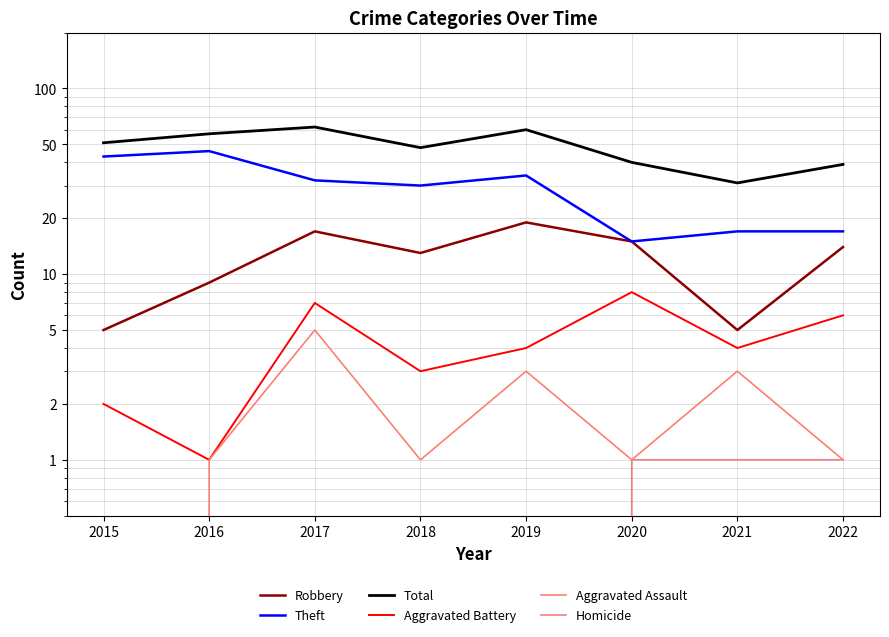

The value of Aggravated Assault at 2022 is 1. True or false?

False